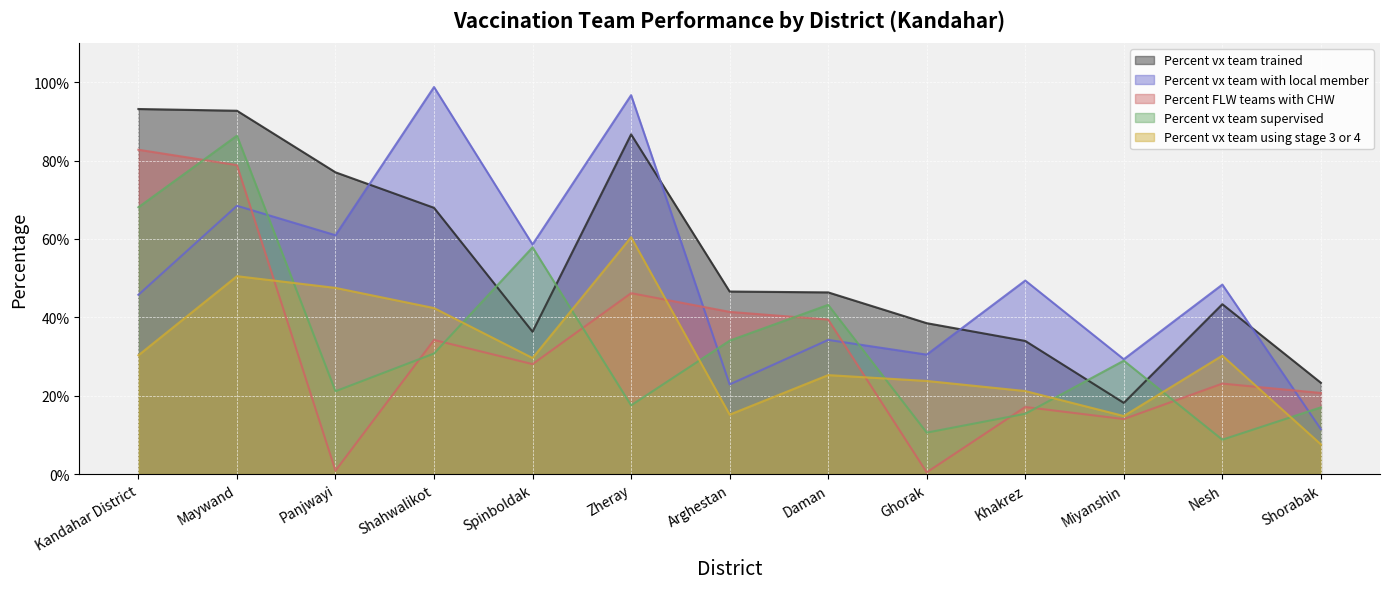

Between Miyanshin and Shorabak, which is larger?

Shorabak